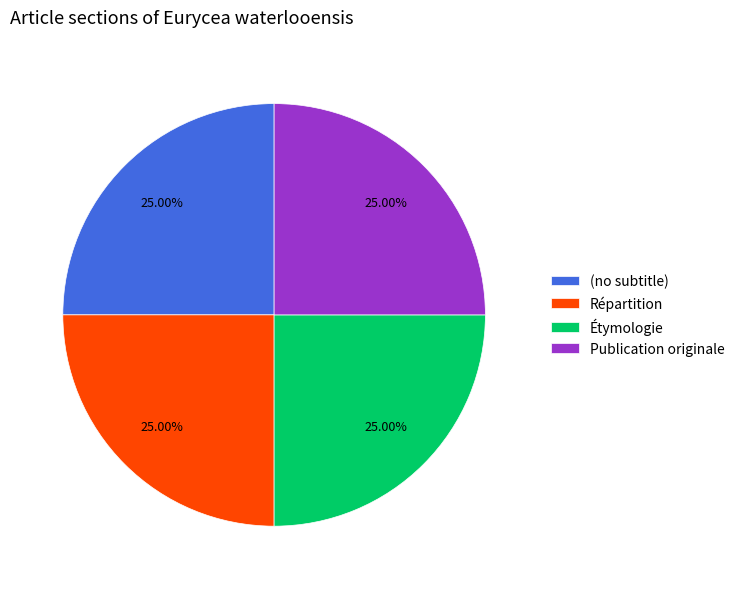

To the nearest percent, what portion does Publication originale represent?

25%